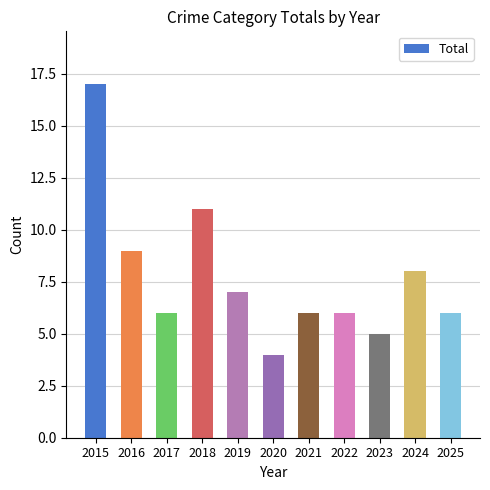

Is it true that the value at 2019 is 11?

False